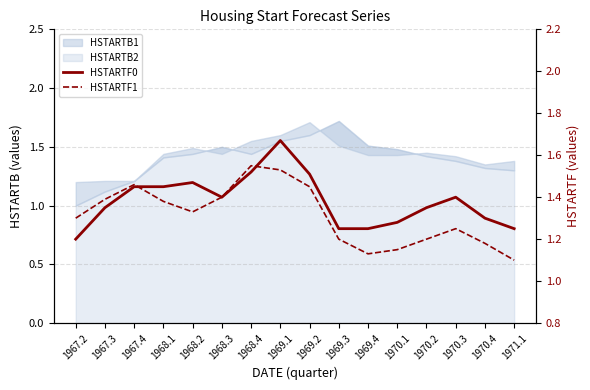

Is this an area chart (filled region under the line)?

No